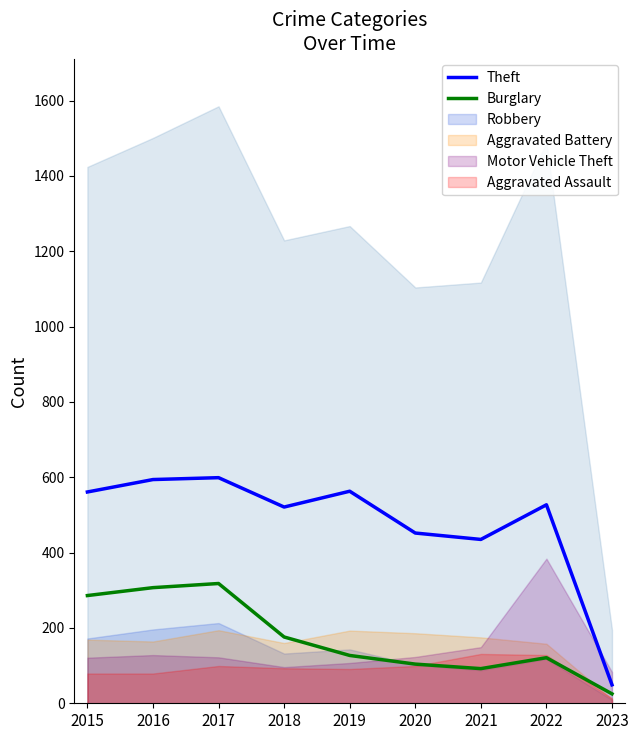

At which label does Theft reach its minimum?

2023